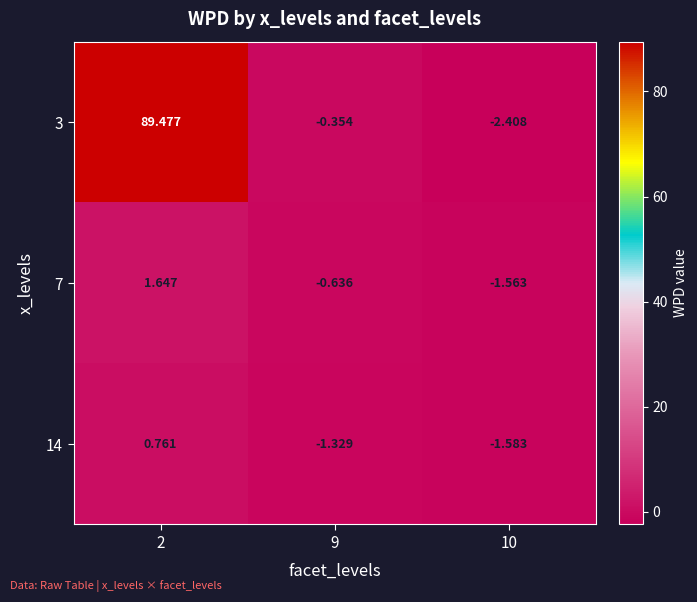

Rank the series by their maximum value, from highest to lowest.

3, 7, 14